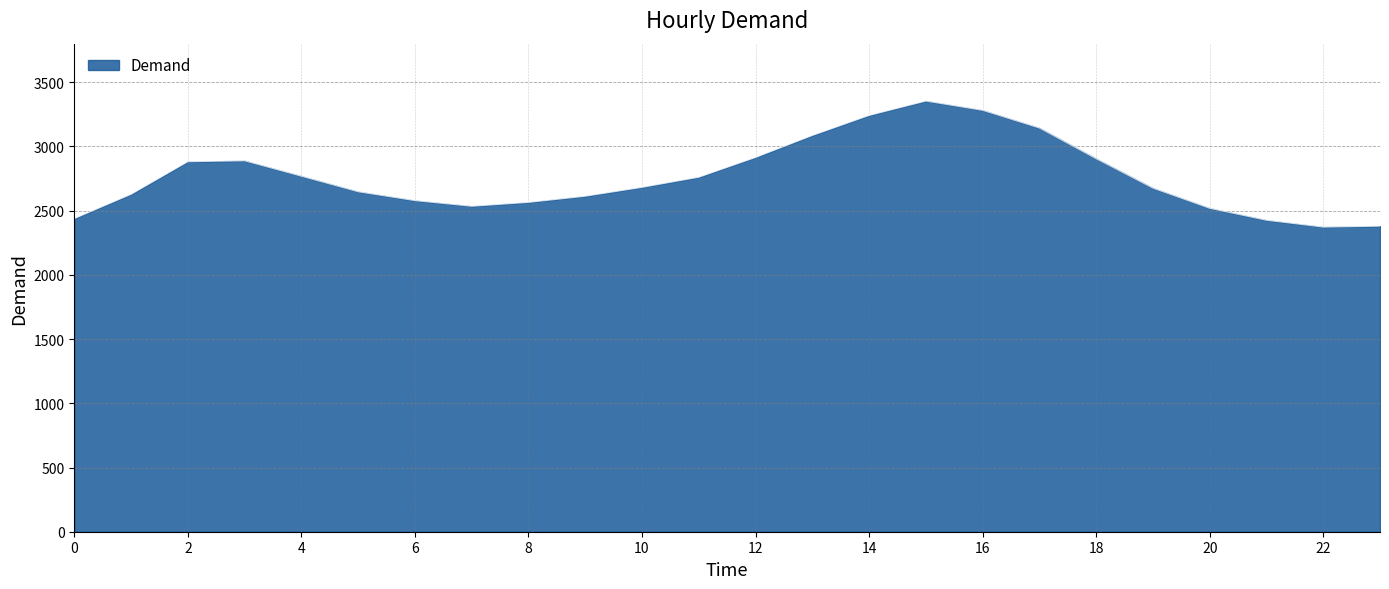

What is the minimum value shown in the chart?

2372